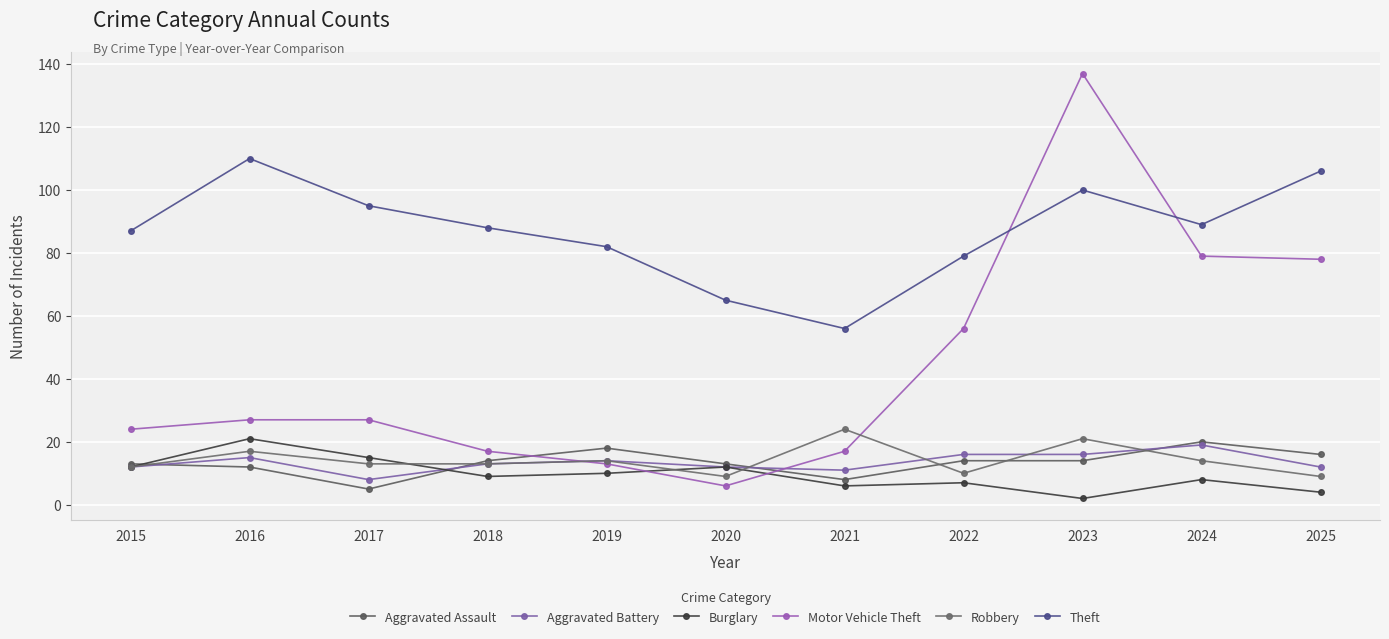

Does the chart have visible grid lines?

Yes